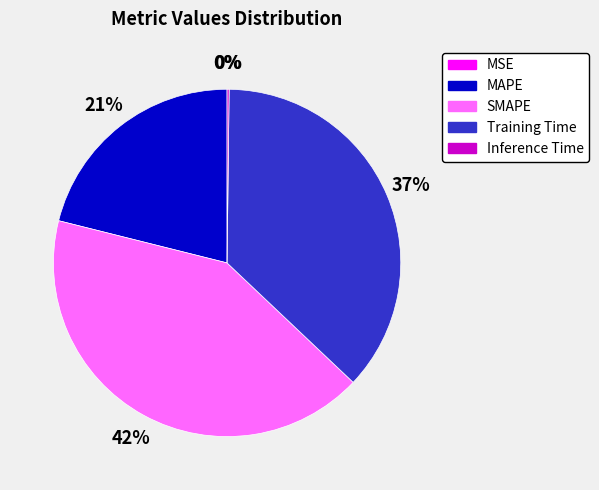

Between SMAPE and Training Time, which is larger?

SMAPE